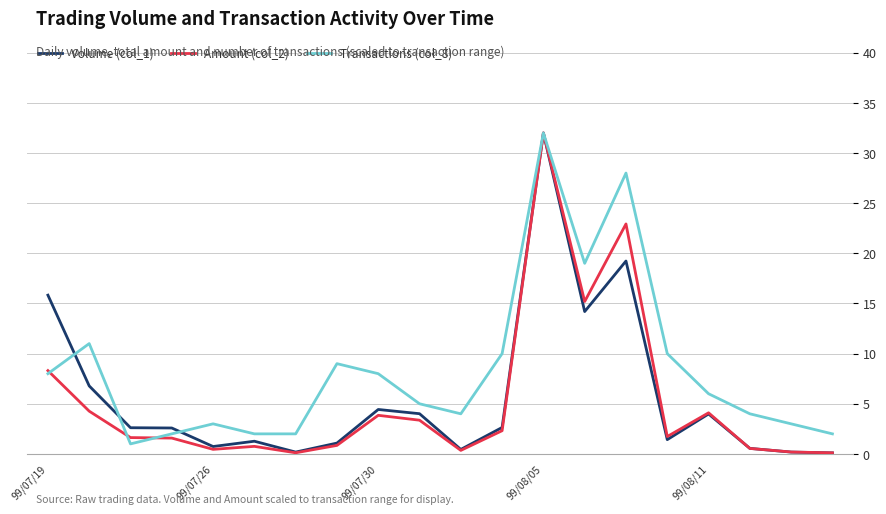

Which series has the largest total across all categories?

Transactions (col_8)